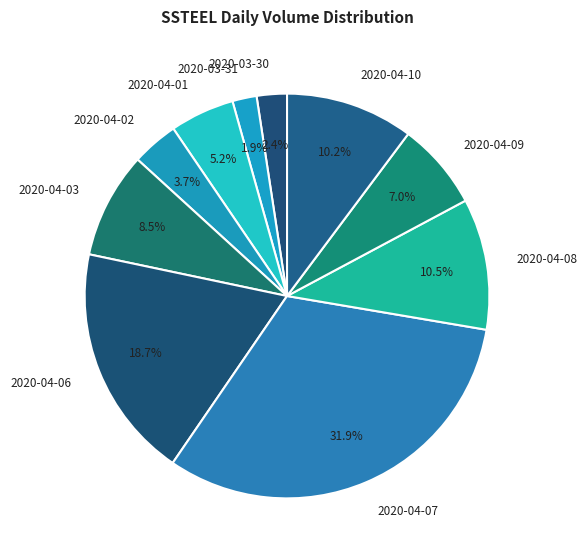

Does 2020-04-07 account for over 50% of the chart?

No